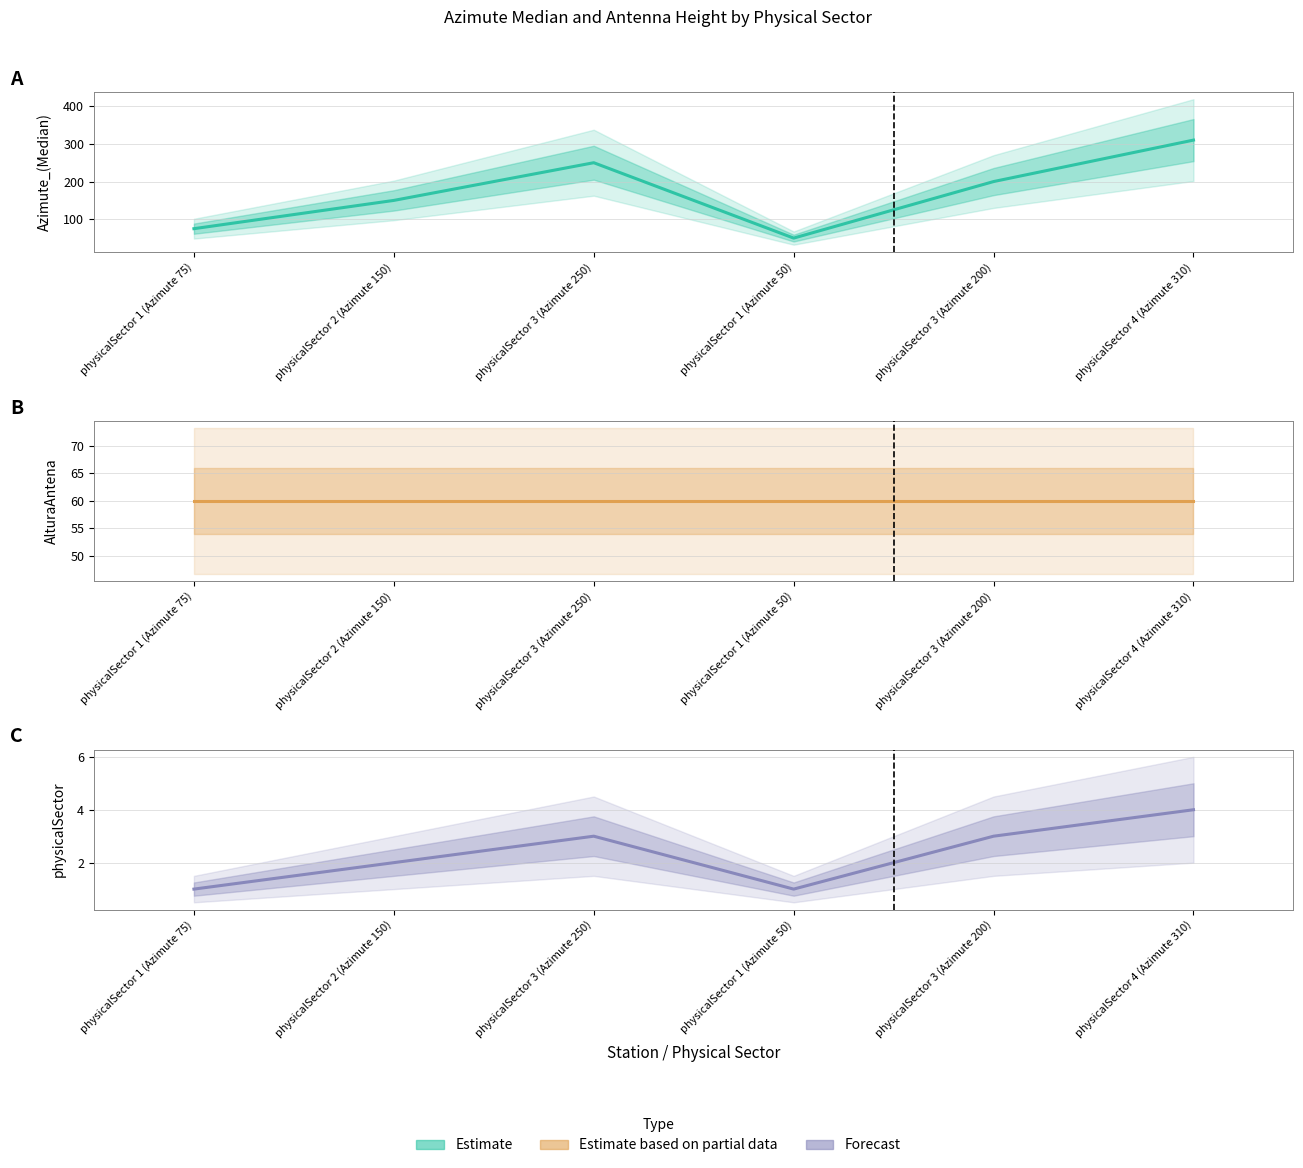

What is the average value of the Azimute_(Median) series?

172